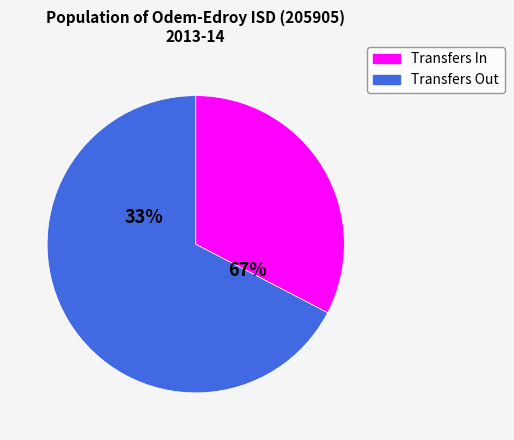

Combined, what portion of the pie is Transfers Out and Transfers In?

100.0%